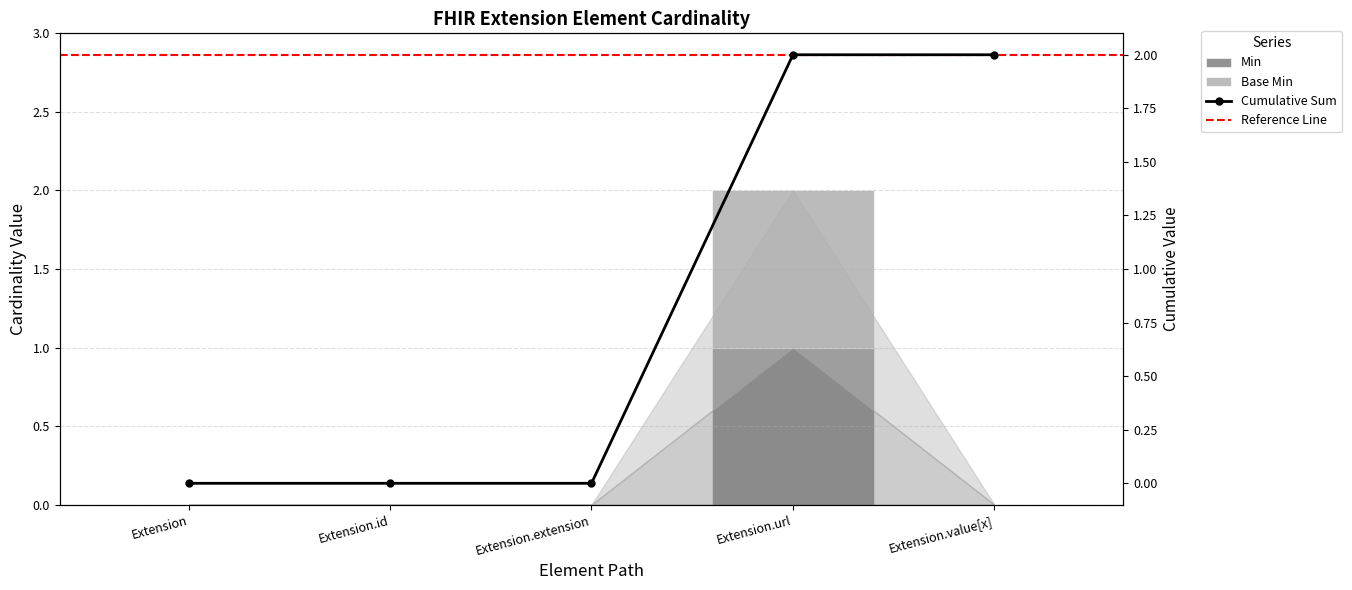

List the labels in order of Min value, largest first.

Extension.url, Extension, Extension.id, Extension.extension, Extension.value[x]